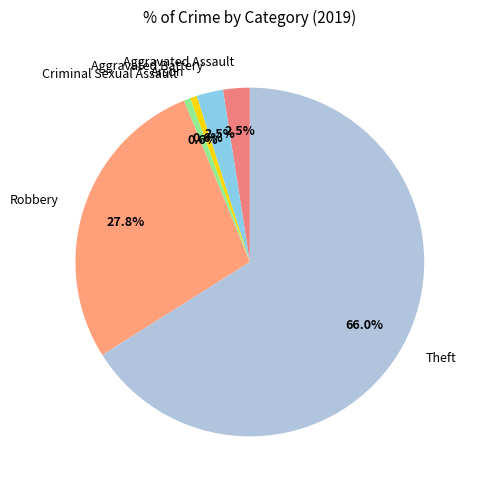

Which category has the biggest portion of the pie?

Theft